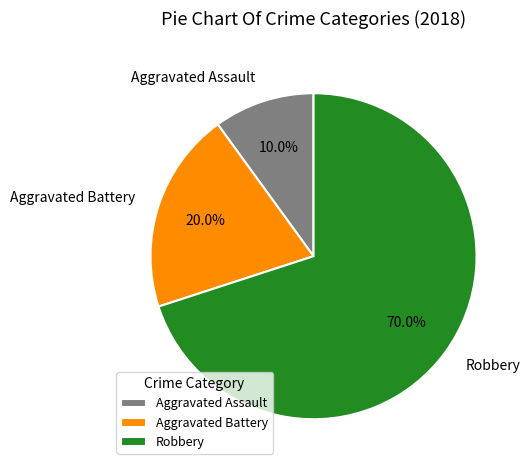

Which slice represents more than half of the pie?

Robbery